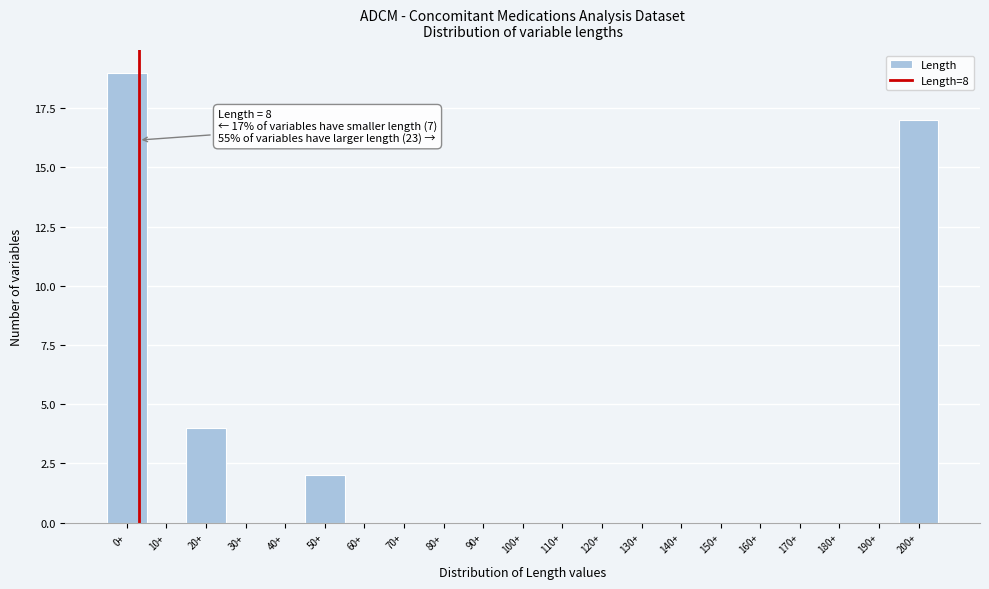

Reading left to right, transcribe all the data shown in this chart.

0+=19	10+=0	20+=4	30+=0	40+=0	50+=2	60+=0	70+=0	80+=0	90+=0	100+=0	110+=0	120+=0	130+=0	140+=0	150+=0	160+=0	170+=0	180+=0	190+=0	200+=17